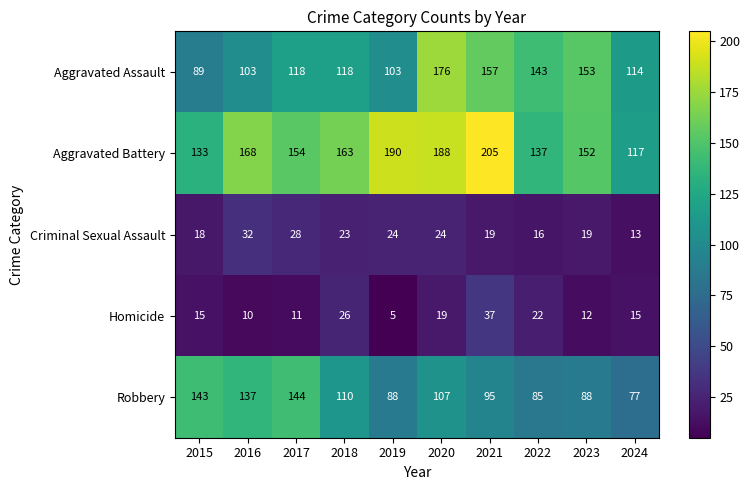

The Aggravated Assault series shows 78 at 2020. True or false?

False